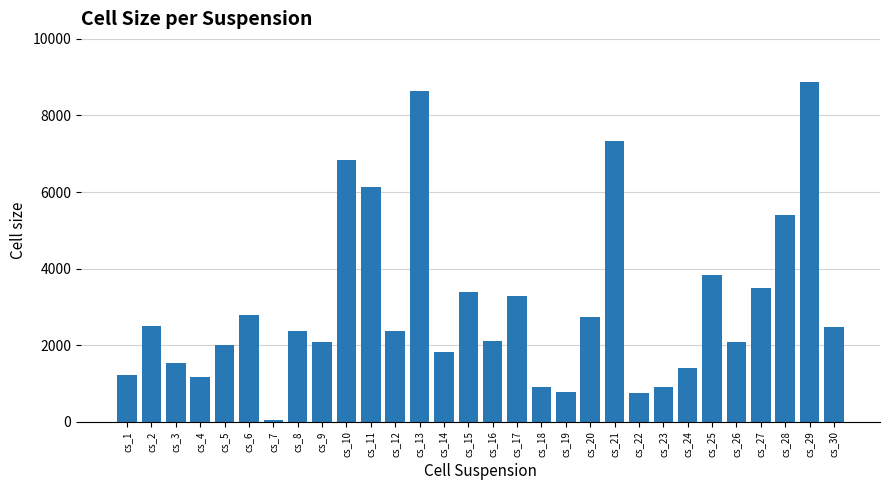

What is the maximum value shown in the chart?

8868